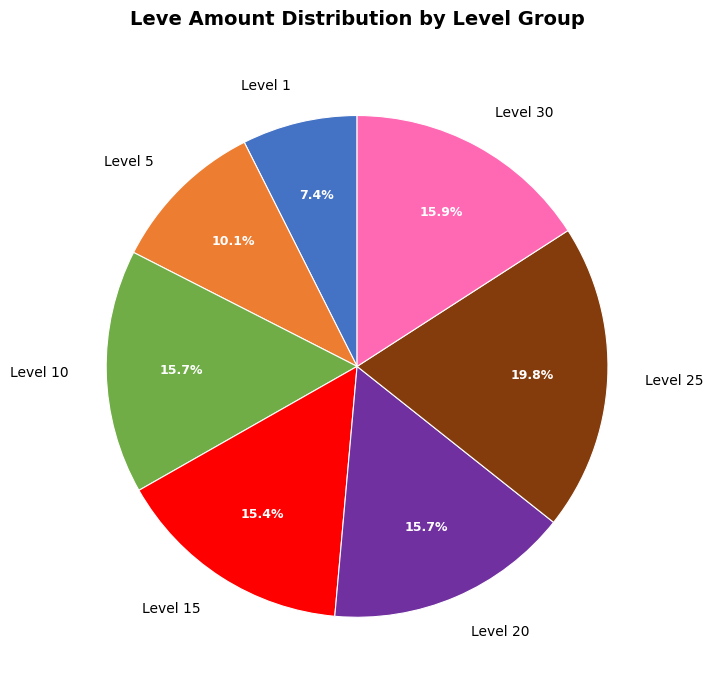

What is the total percentage of Level 10 and Level 5?

25.8%